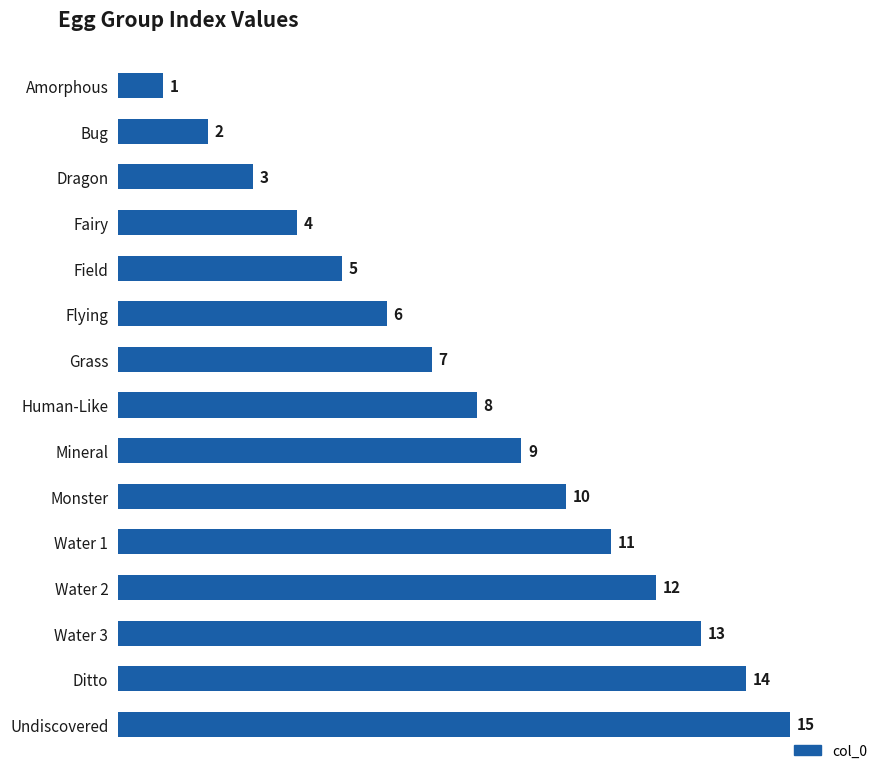

Are the bars horizontal?

Yes